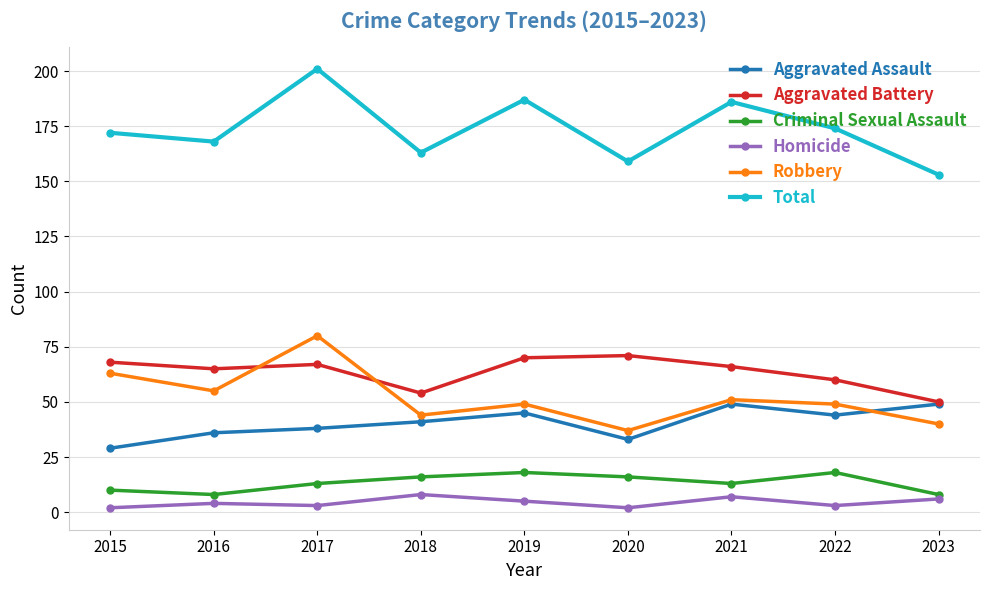

Read the Homicide value at 2016.

4